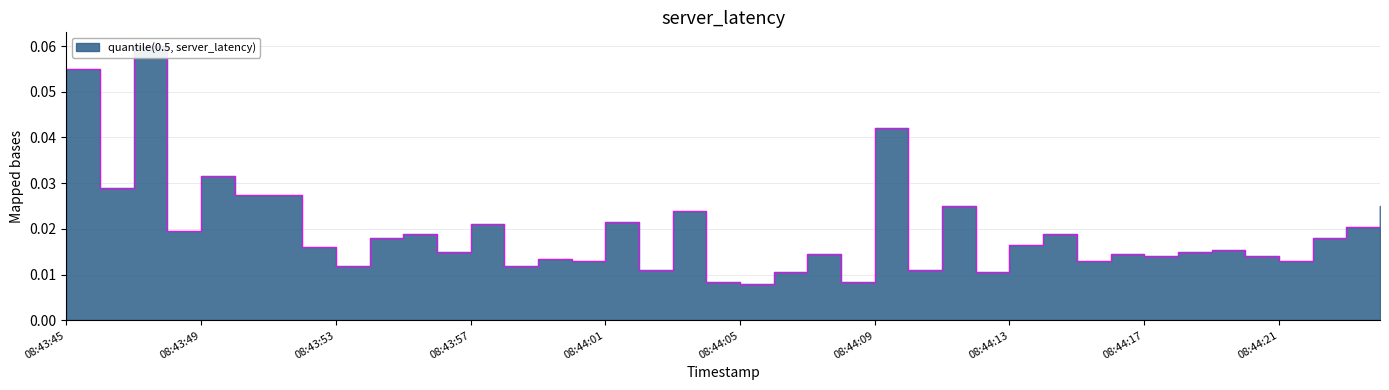

What is the label of the 40th point from the left?

08:44:24